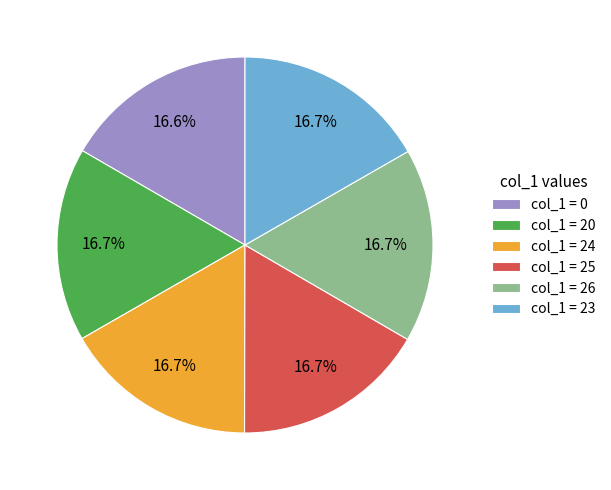

Does col_1 = 25 account for over 50% of the chart?

No